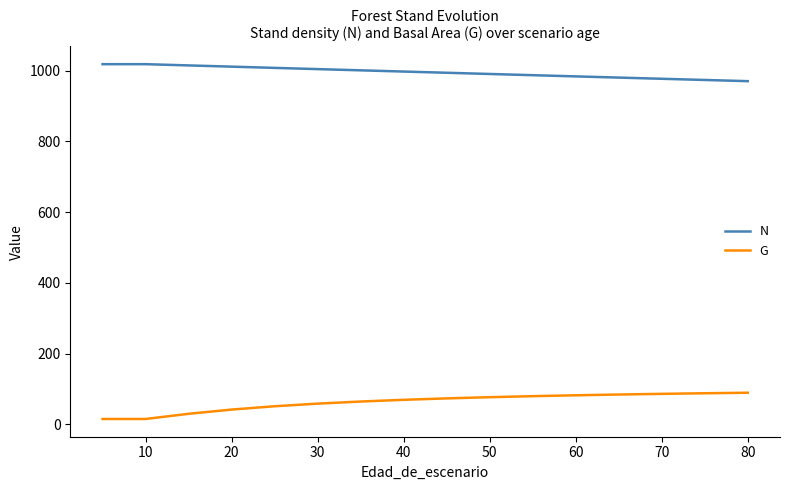

How many data points in G are less than 69?

8